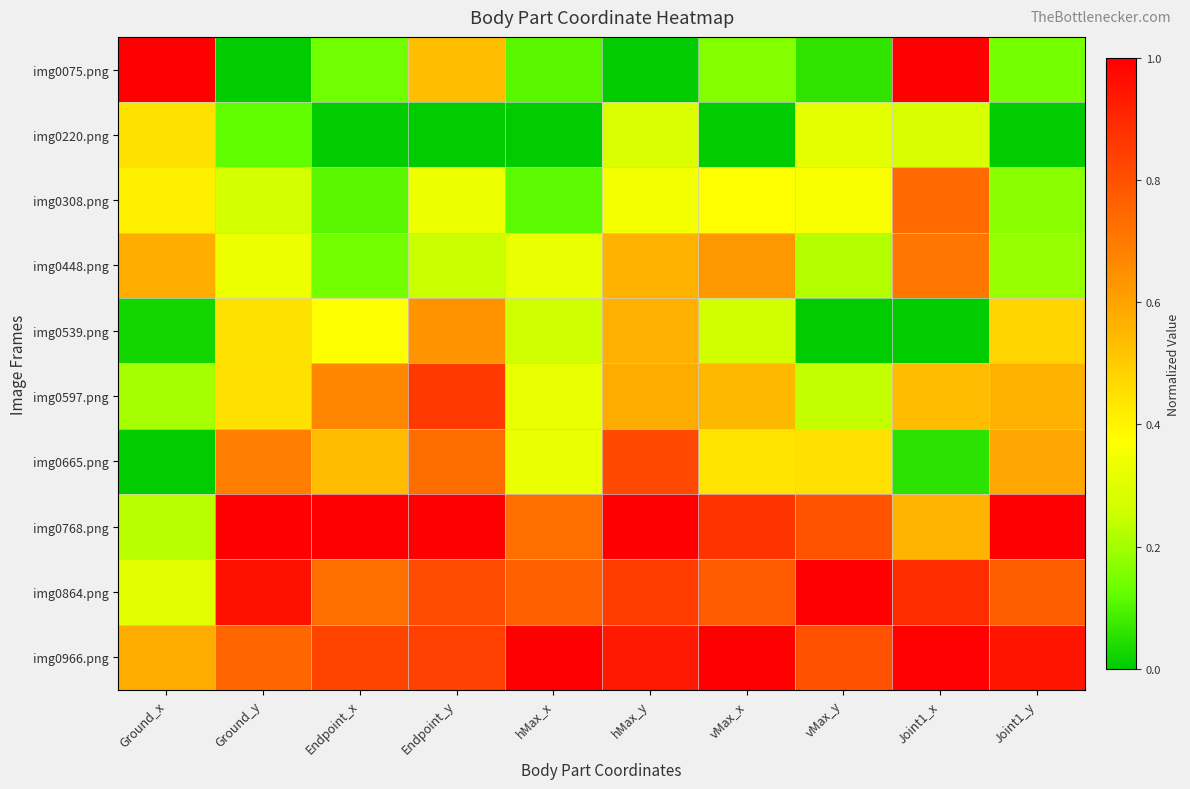

How many distinct data groups are displayed?

10